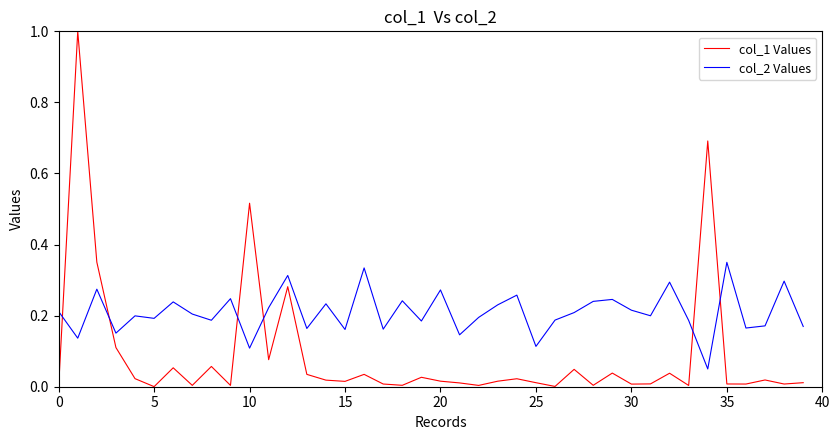

Rank the series by their maximum value, from highest to lowest.

col_1 Values, col_2 Values